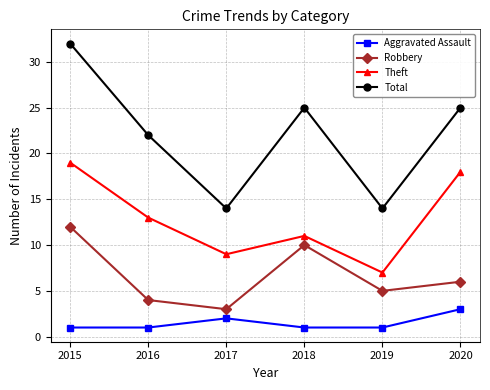

What is the value of the Robbery point at the 2nd from the left?

4